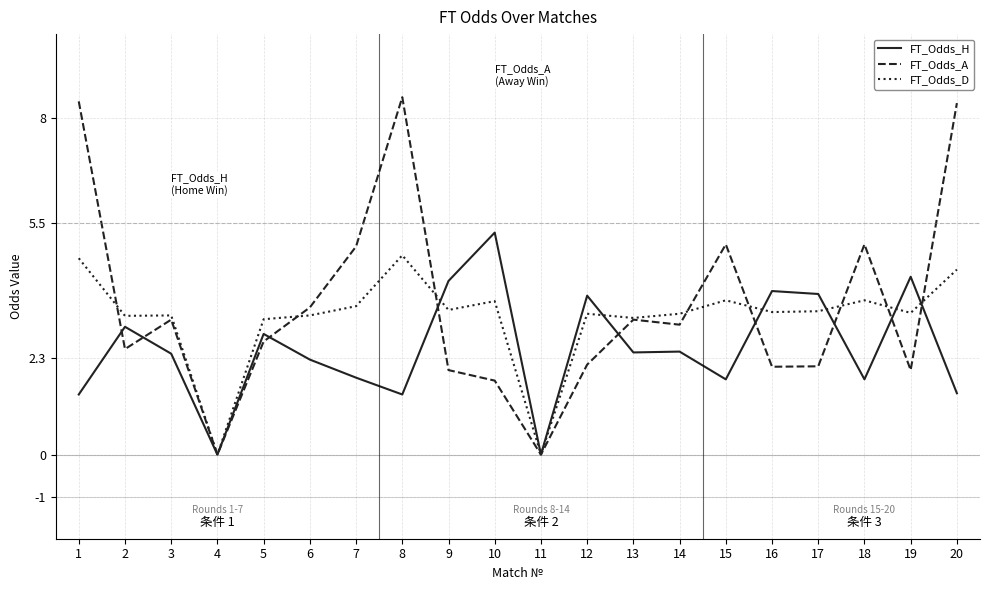

How many distinct data groups are displayed?

3